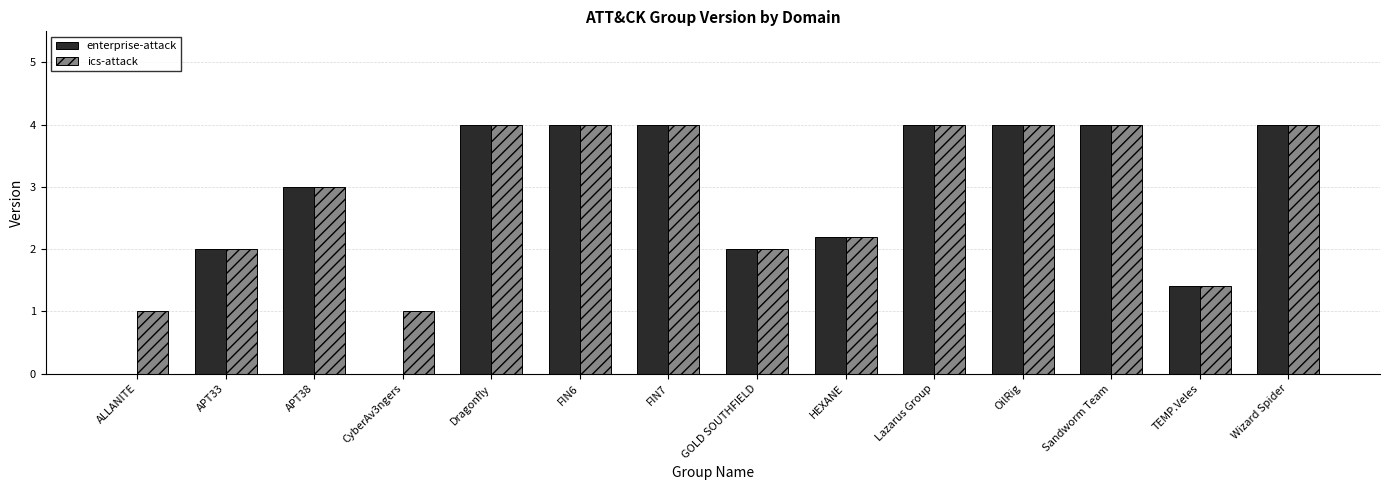

What is the total value across all series at Sandworm Team?

8.0